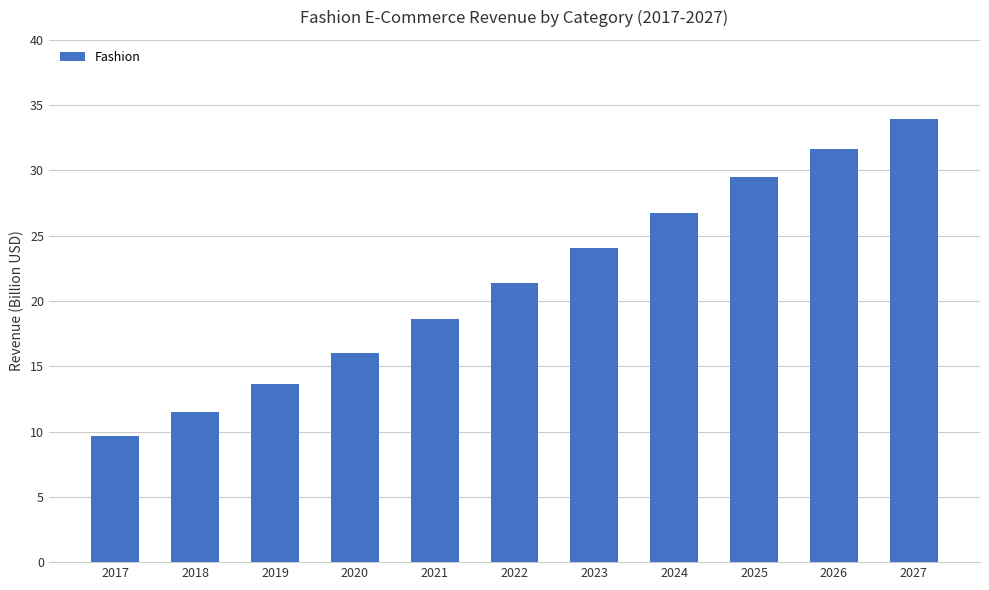

Reading right to left, transcribe all the data shown in this chart.

2027=33.9	2026=31.7	2025=29.5	2024=26.7	2023=24.1	2022=21.4	2021=18.6	2020=16.0	2019=13.7	2018=11.5	2017=9.7